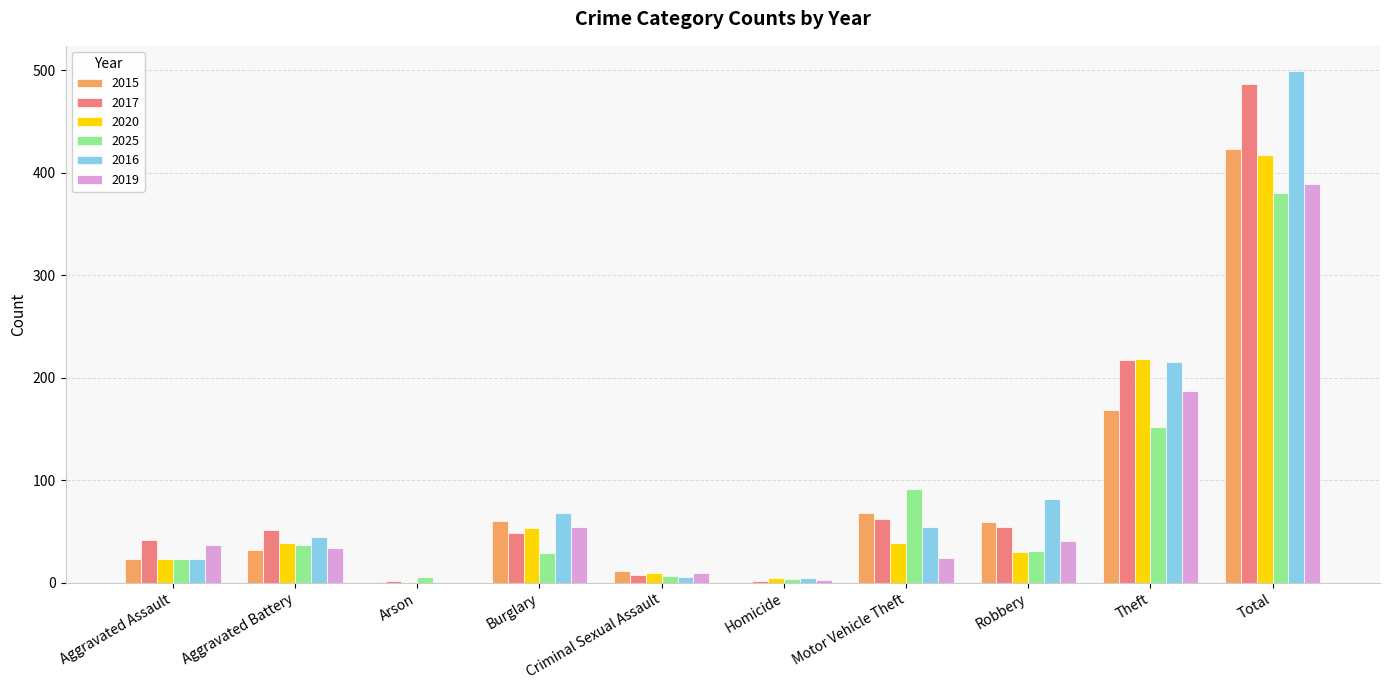

What is the sum of the 2015 values at Burglary and Robbery?

119